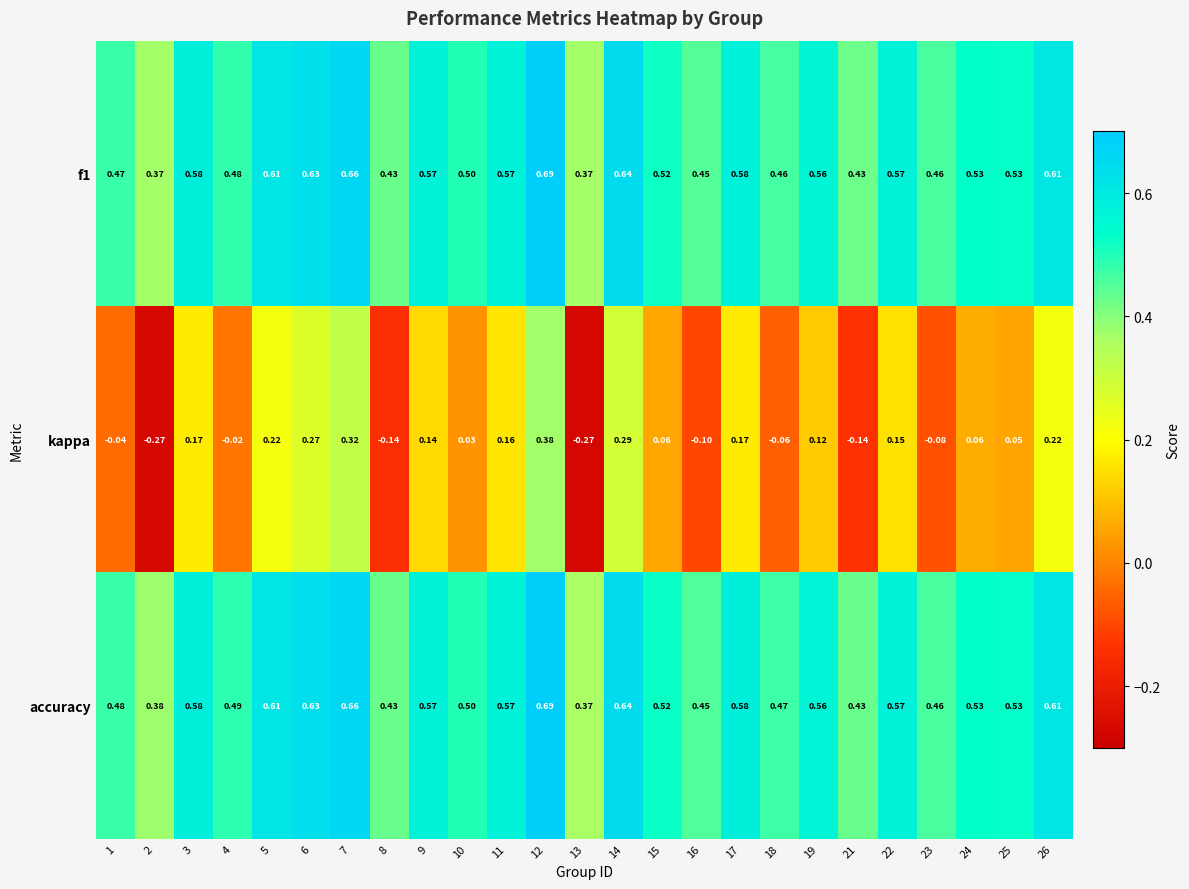

Which series has the largest total across all categories?

accuracy